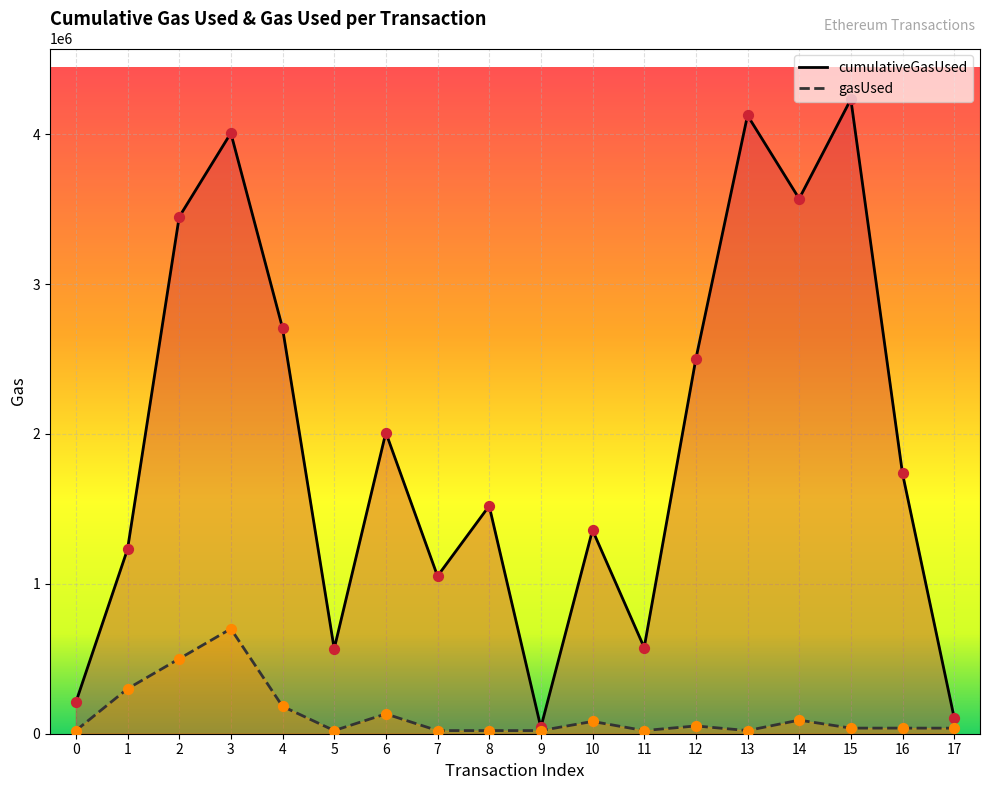

Which series has the widest spread of Y values?

cumulativeGasUsed